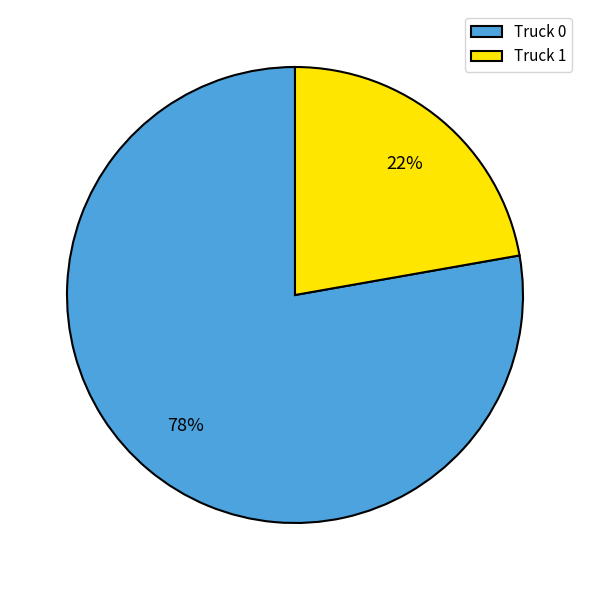

What is the largest slice in the pie chart?

Truck 0